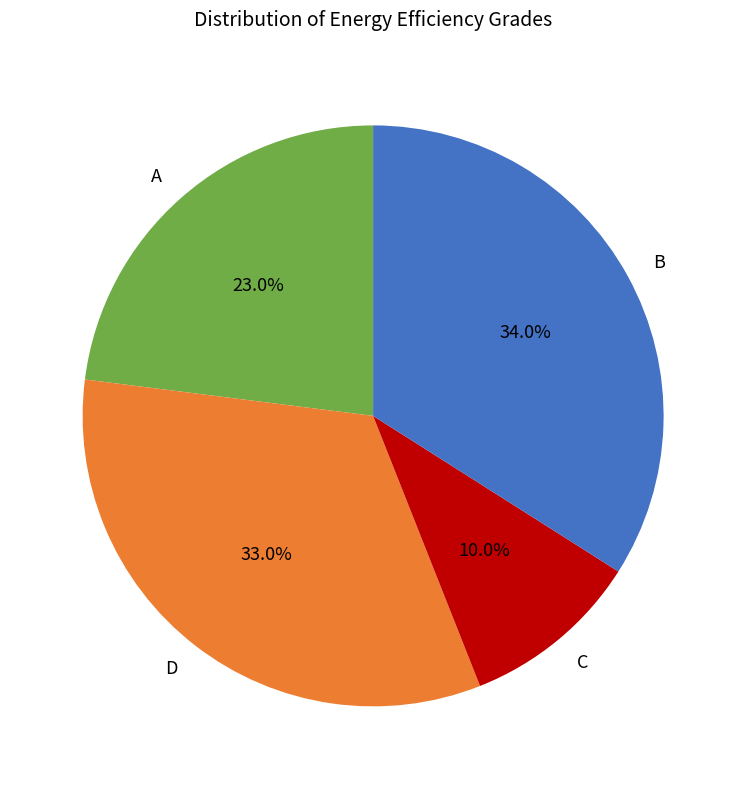

How many segments does this pie chart have?

4